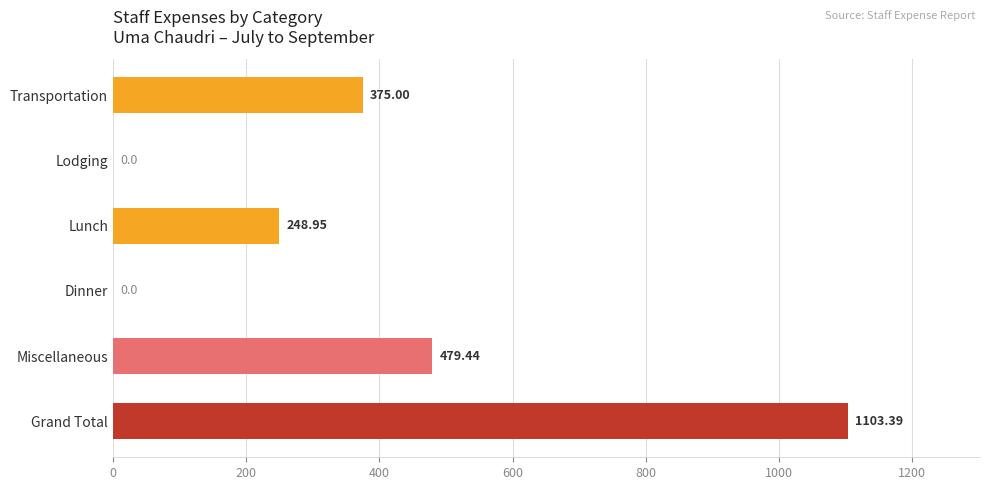

What is the sum of all values?

2206.8